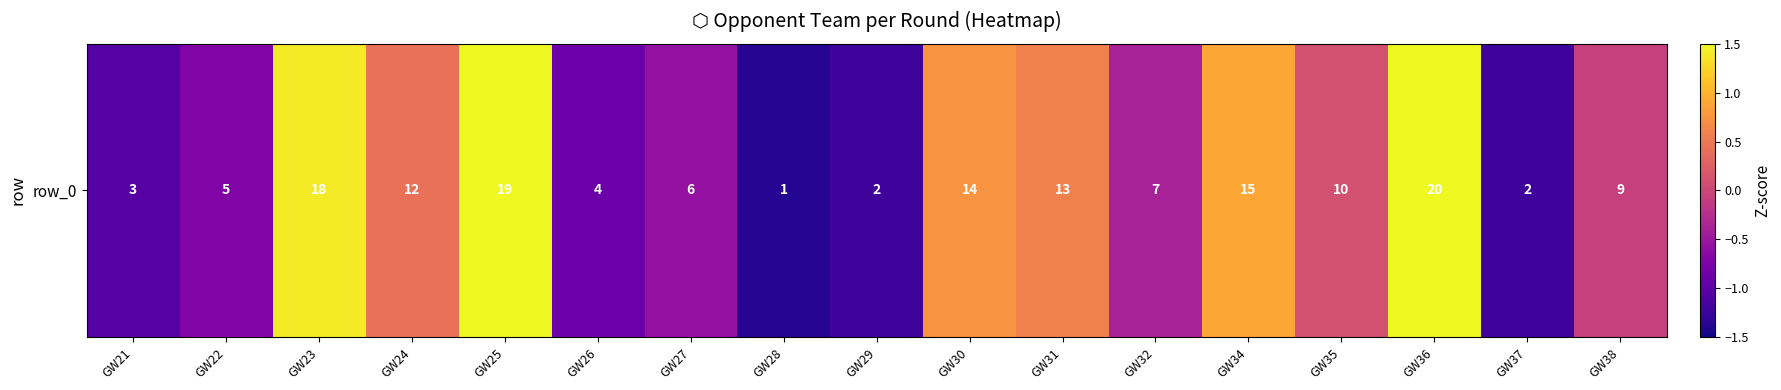

At which category does the chart reach its peak across all series?

GW36